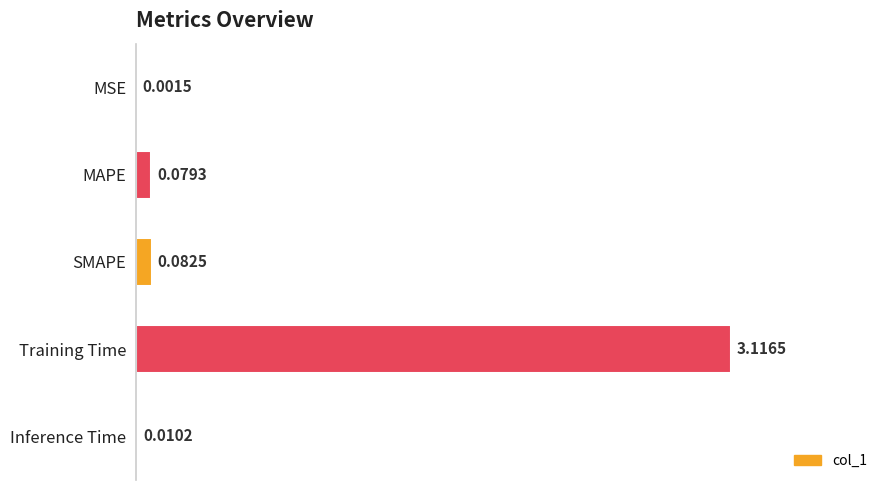

What is the change in value from MSE to Training Time?

+3.1